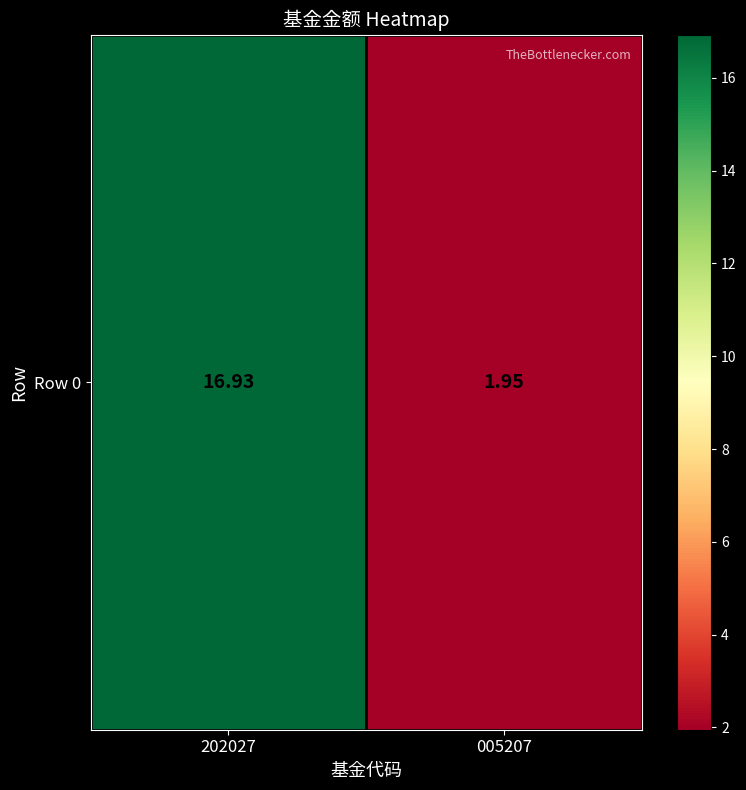

Rank the categories by value from lowest to highest.

005207, 202027